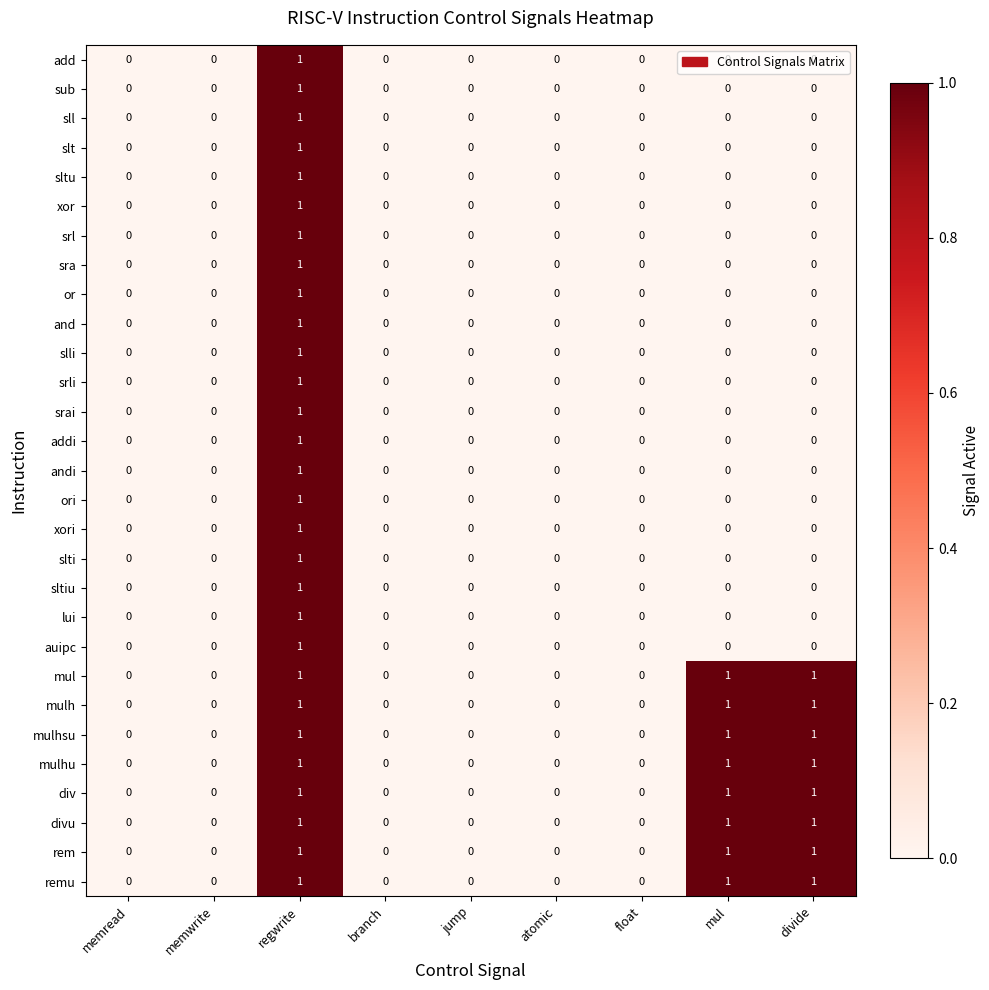

What is the total value across all series at regwrite?

29